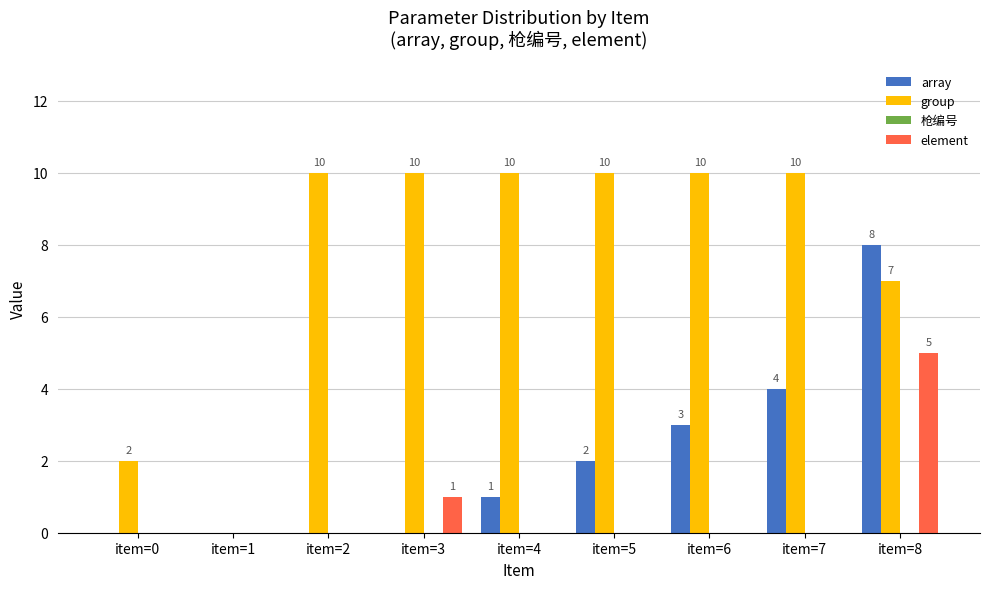

The value of array at item=5 is 3. True or false?

False